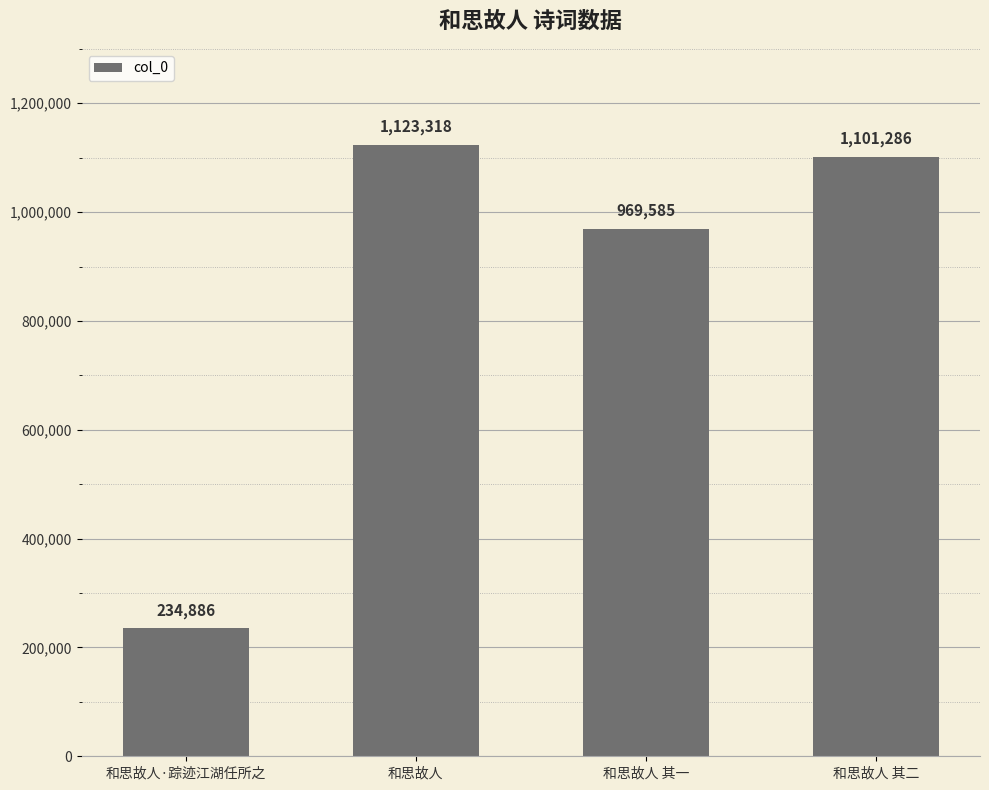

How many categories are shown in the chart?

4